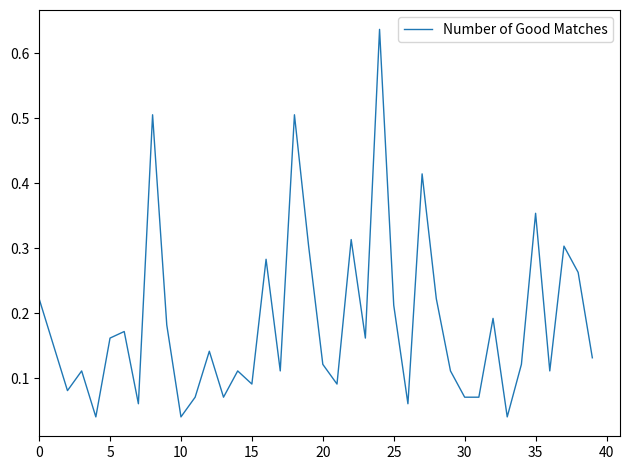

Is this an area chart (filled region under the line)?

No